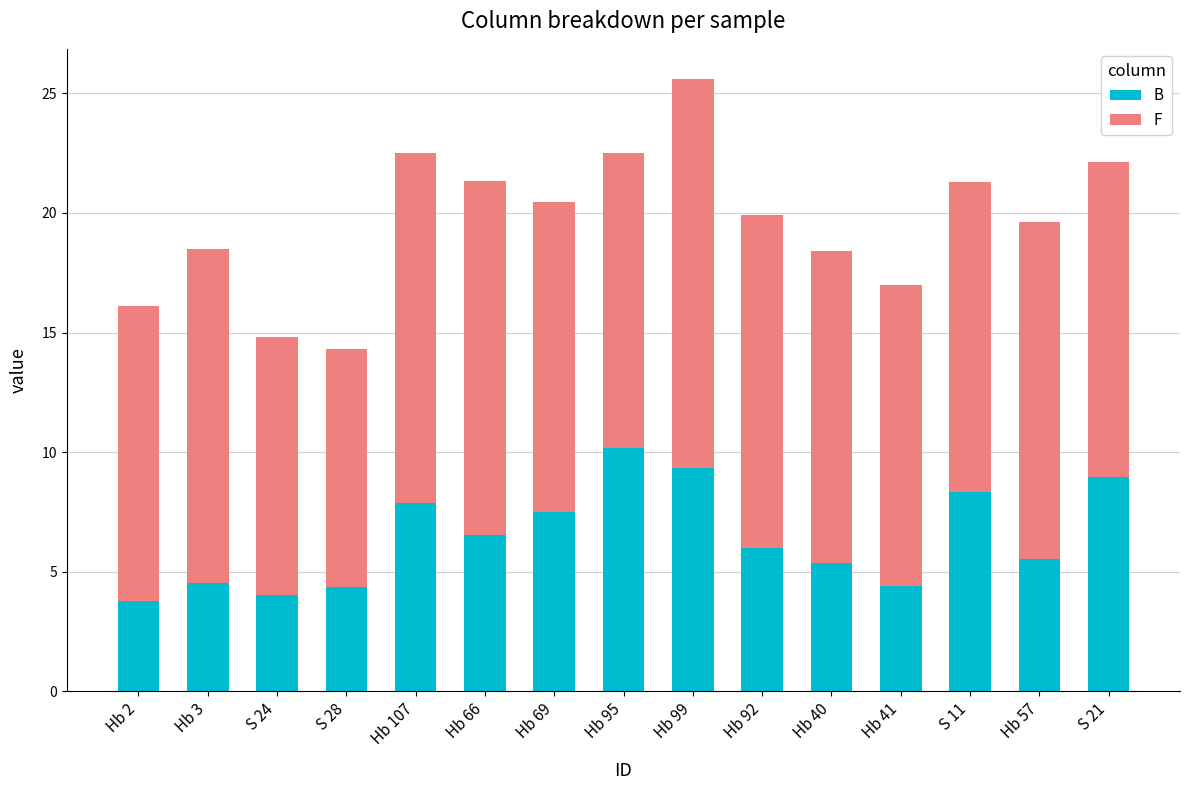

Between Hb 2 and Hb 66, which series saw the biggest shift?

B